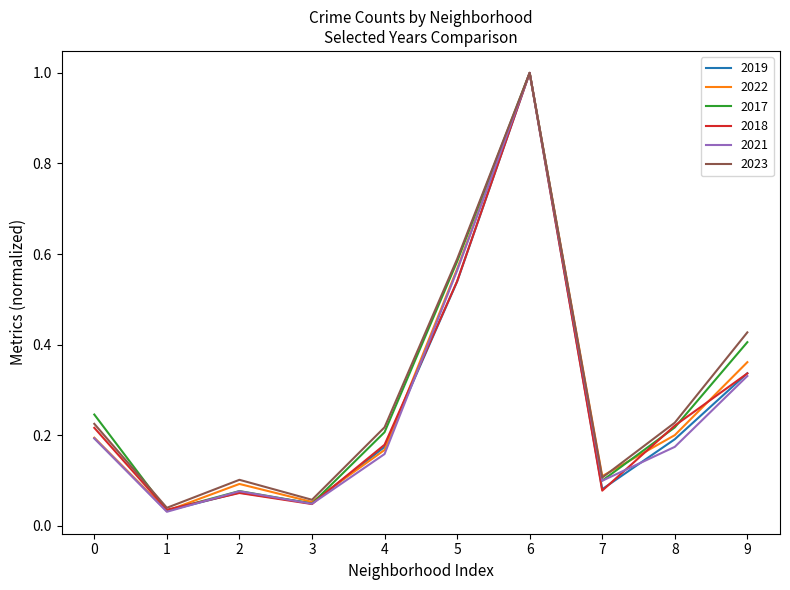

Which series changed the most between 4 and 9?

2023